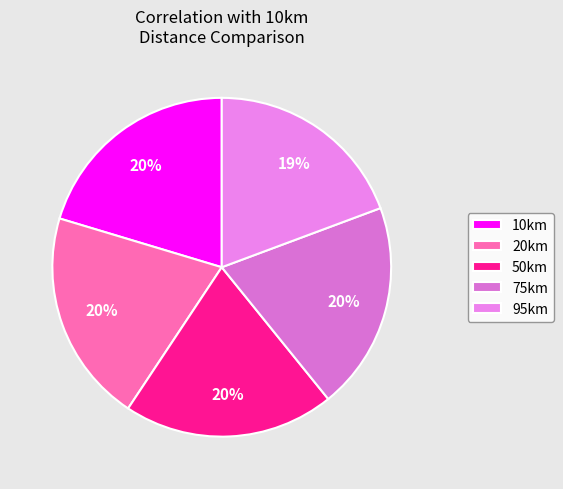

Combined, do 95km and 10km account for over 50%?

No